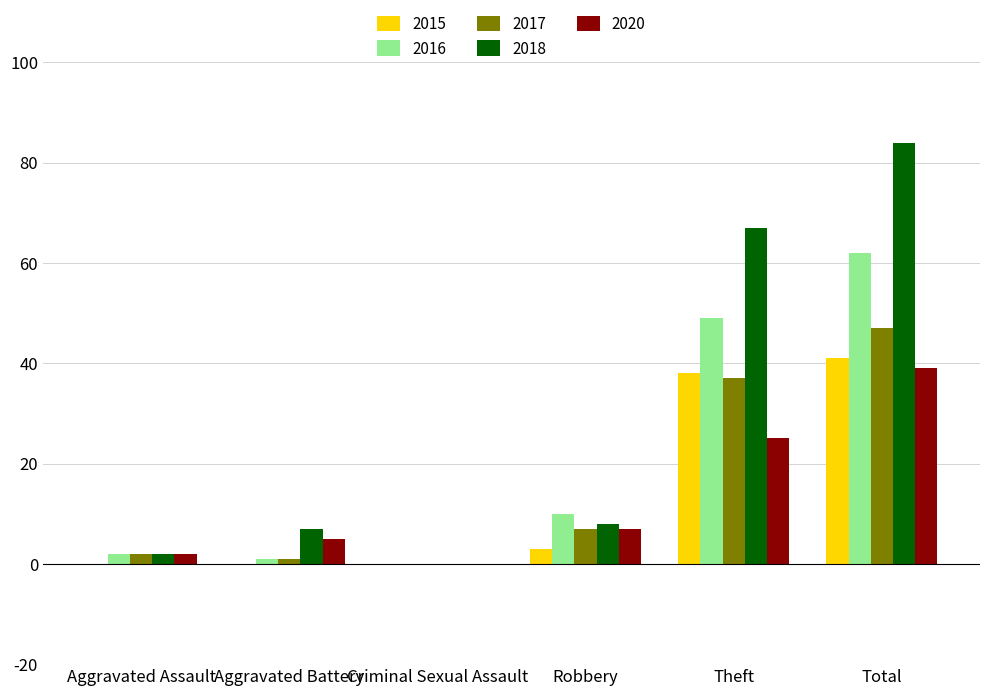

The value of 2020 at Theft is 25. True or false?

True